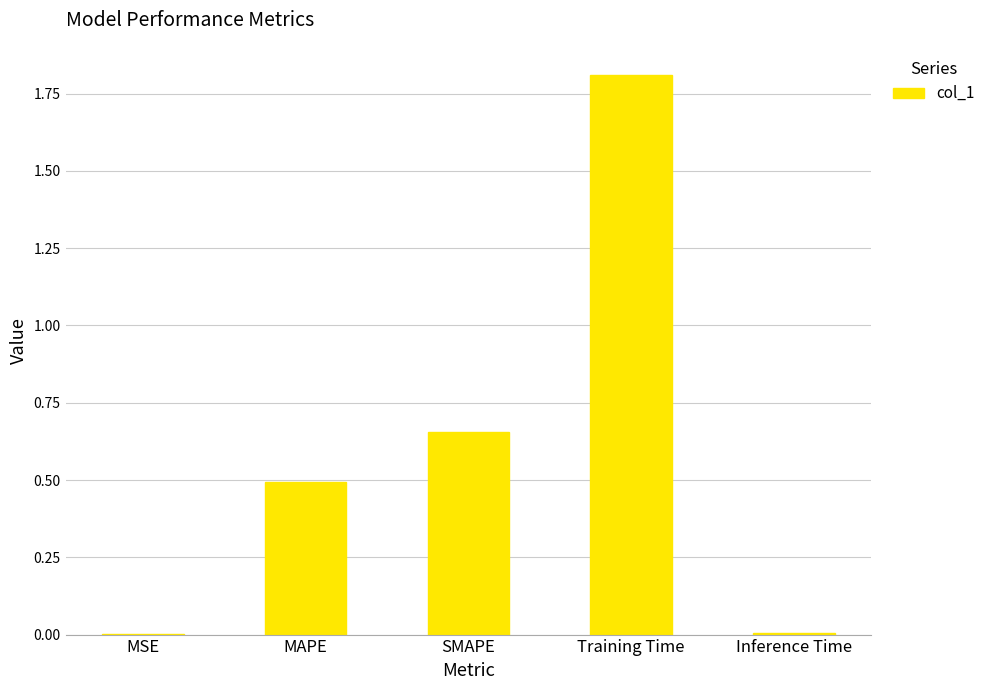

What is the sum of all values?

3.0